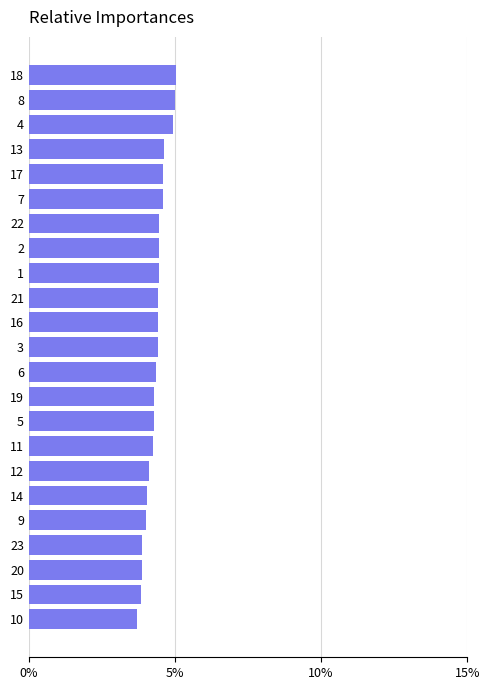

Read the value at 10.

3.7